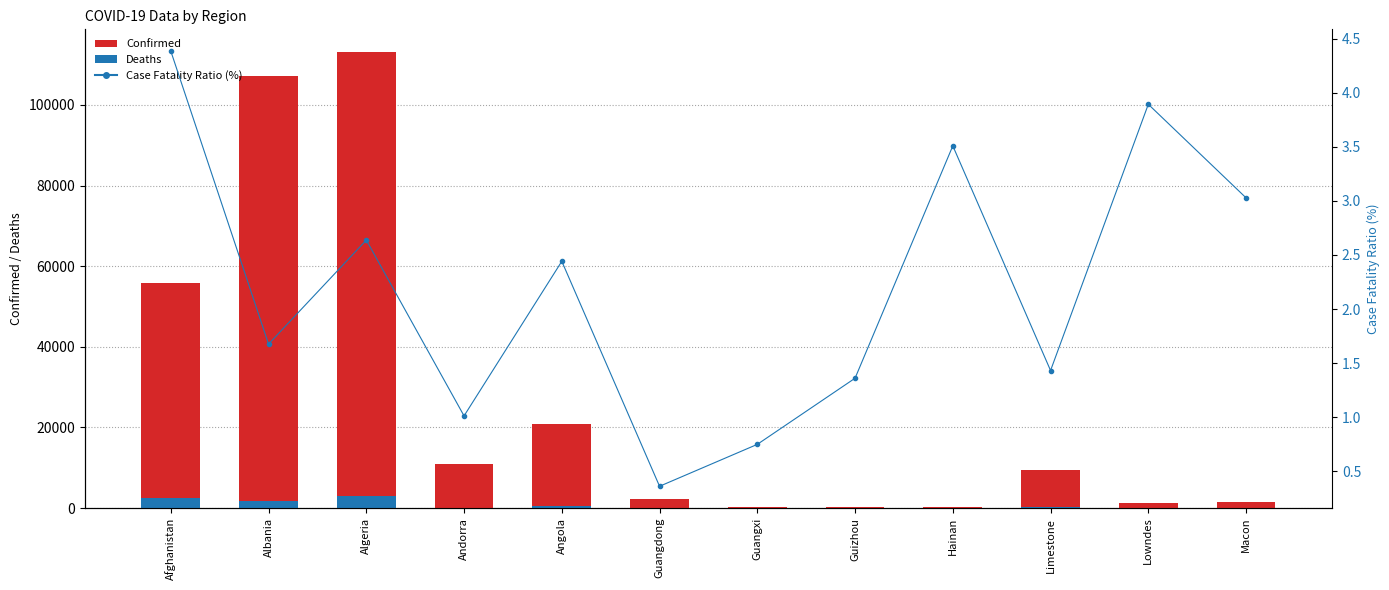

Which category has the highest value in the Case Fatality Ratio (%) series?

Afghanistan